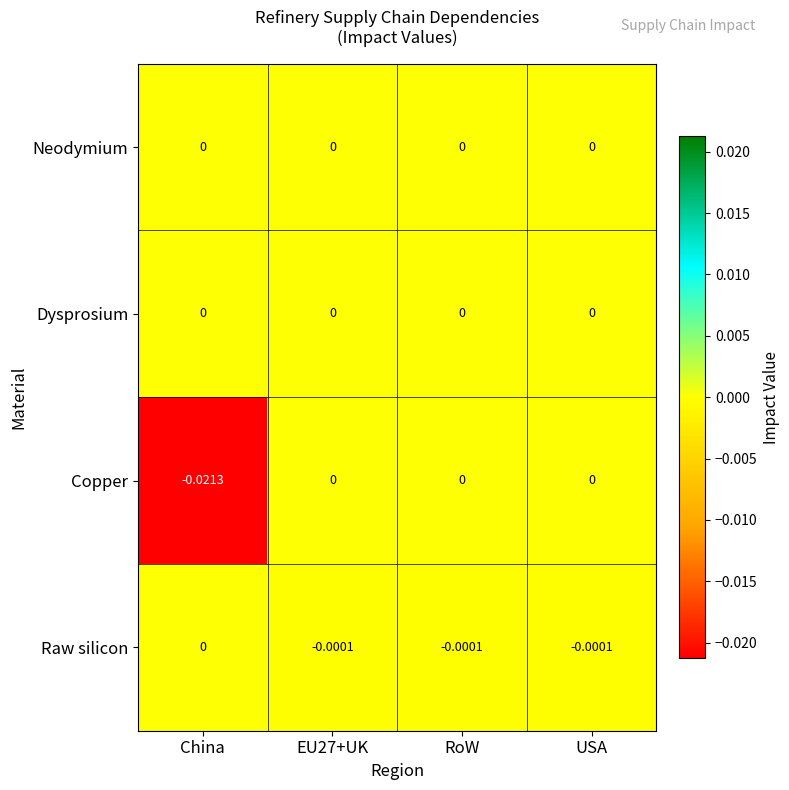

Which series has the widest spread of values?

Copper